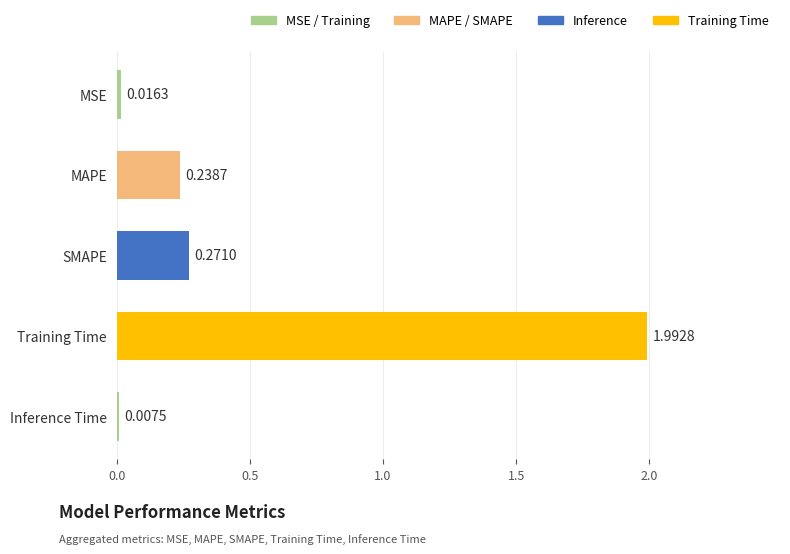

What is the change in value from MAPE to Inference Time?

-0.2